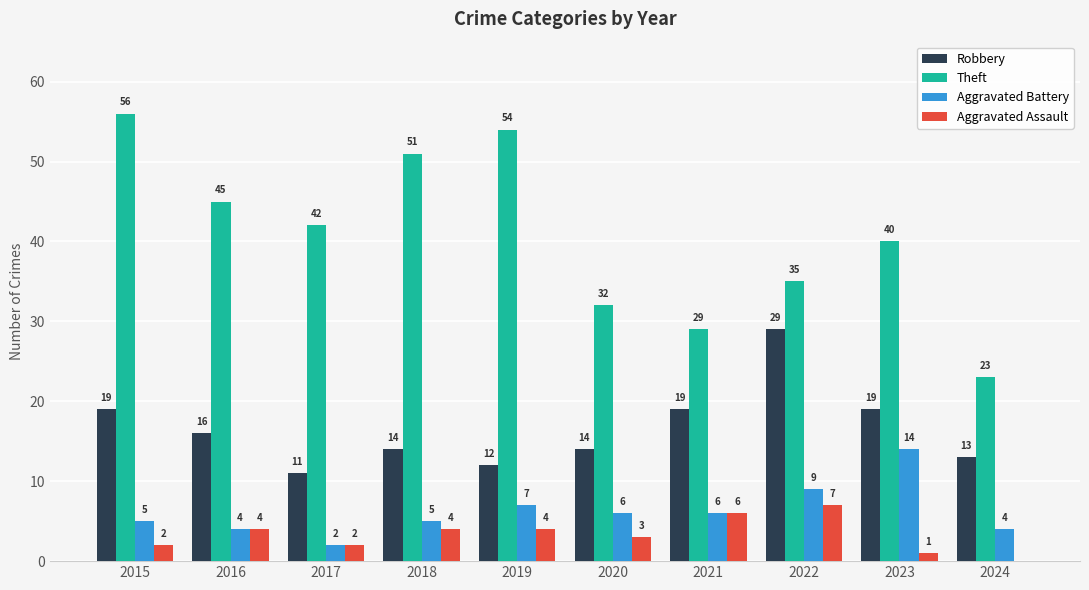

Are the bars horizontal?

No